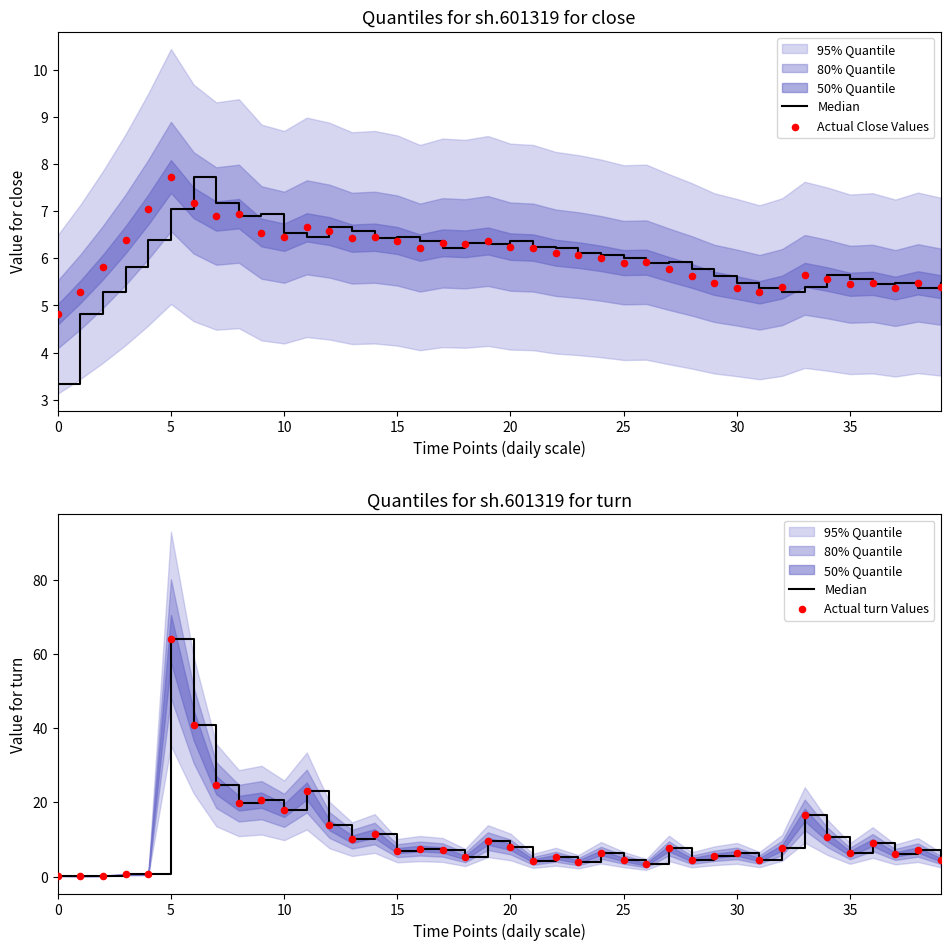

What is the total value across all series at 29?

16.6